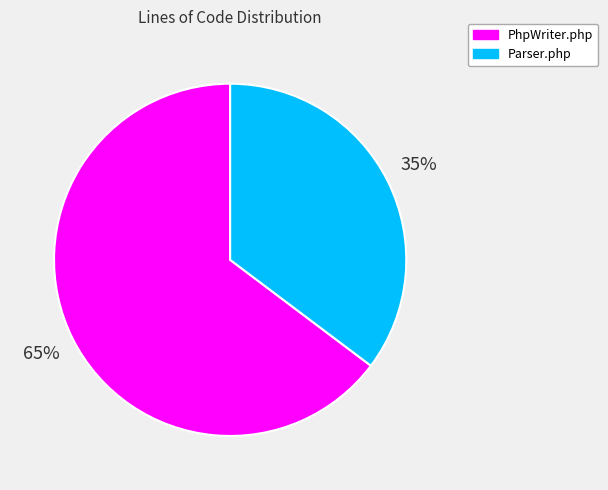

Does Parser.php account for over 50% of the chart?

No